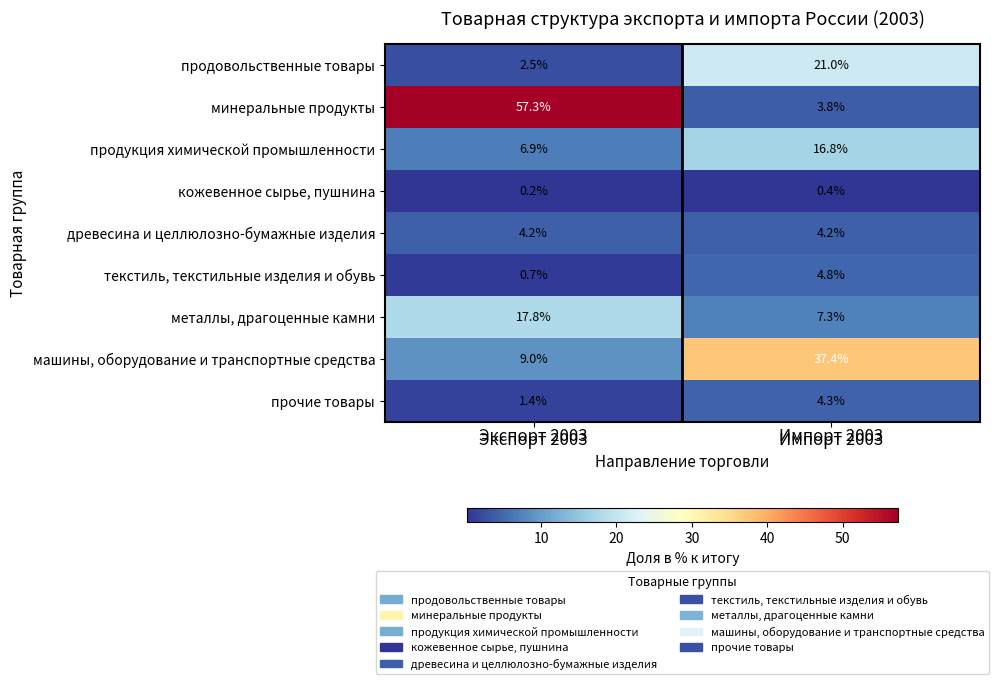

Reading left to right, transcribe all the data shown in this chart.

продовольственные товары: Экспорт 2003=2.5	Импорт 2003=21.0
минеральные продукты: Экспорт 2003=57.3	Импорт 2003=3.8
продукция химической промышленности: Экспорт 2003=6.9	Импорт 2003=16.8
кожевенное сырье, пушнина: Экспорт 2003=0.2	Импорт 2003=0.4
древесина и целлюлозно-бумажные изделия: Экспорт 2003=4.2	Импорт 2003=4.2
текстиль, текстильные изделия и обувь: Экспорт 2003=0.7	Импорт 2003=4.8
металлы, драгоценные камни: Экспорт 2003=17.8	Импорт 2003=7.3
машины, оборудование и транспортные средства: Экспорт 2003=9.0	Импорт 2003=37.4
прочие товары: Экспорт 2003=1.4	Импорт 2003=4.3